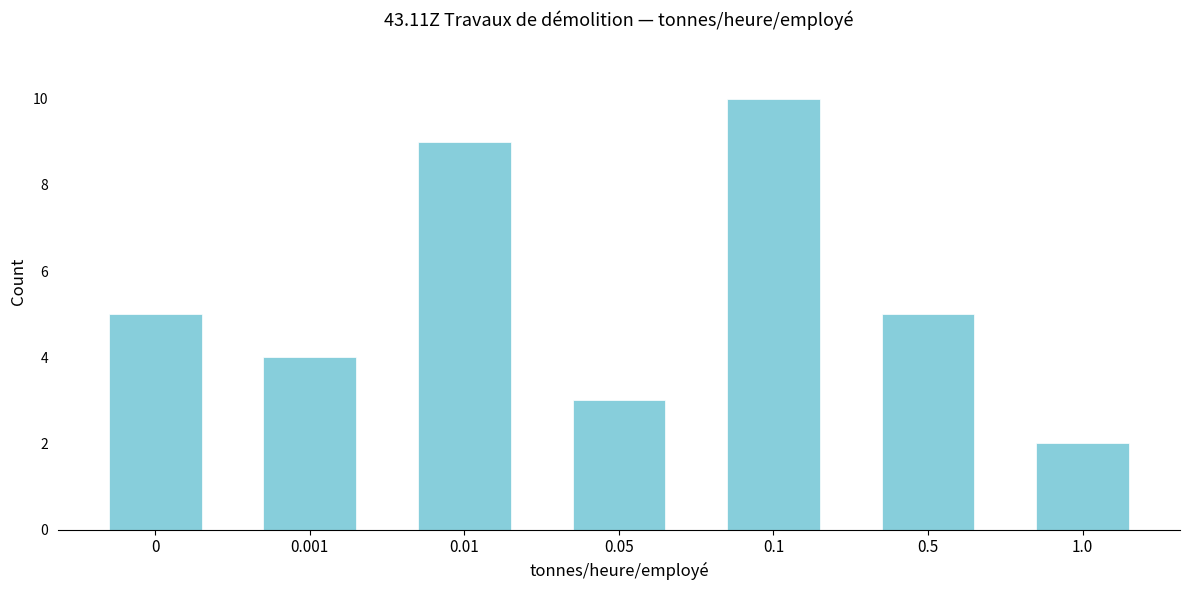

Reading left to right, what are all the values shown in this chart?

5	4	9	3	10	5	2